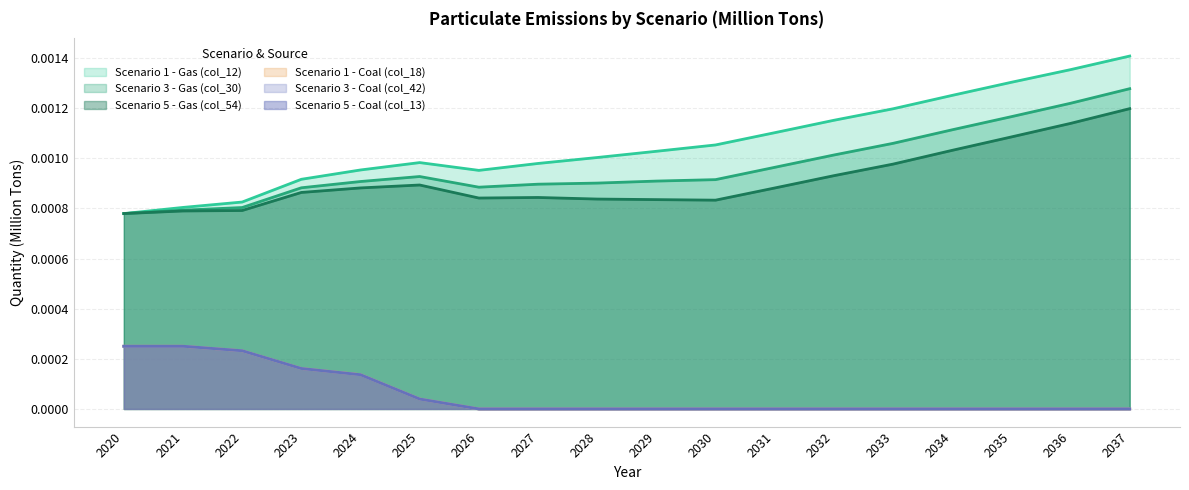

Count the Scenario 1 - Gas (col_12) values in the range 0 to 1.

18